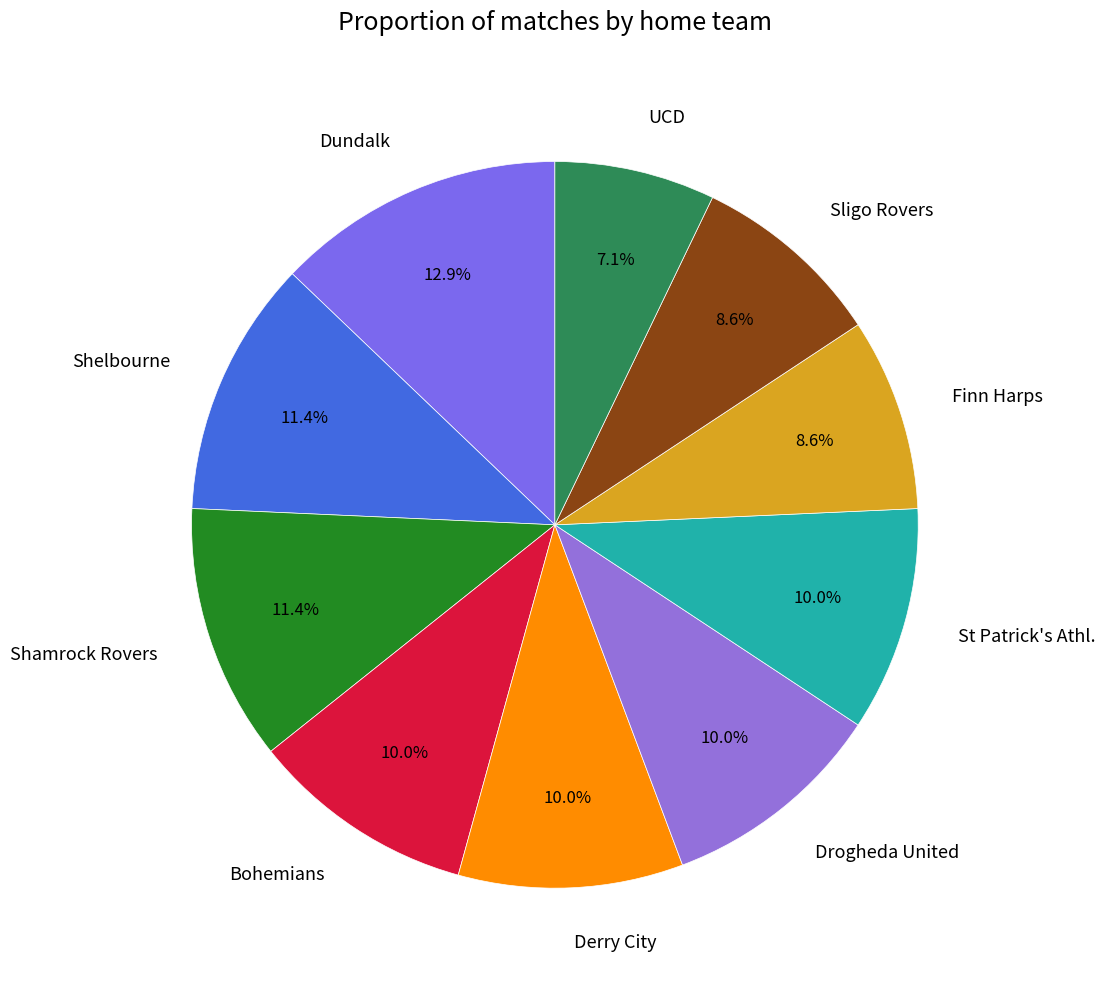

Combined, what portion of the pie is Bohemians and Shamrock Rovers?

21.4%